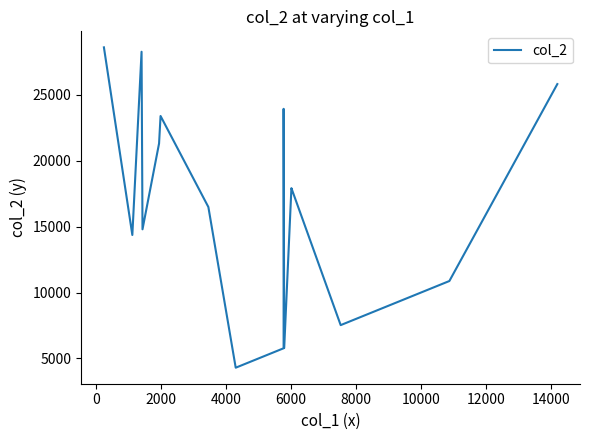

How many distinct data groups are displayed?

1